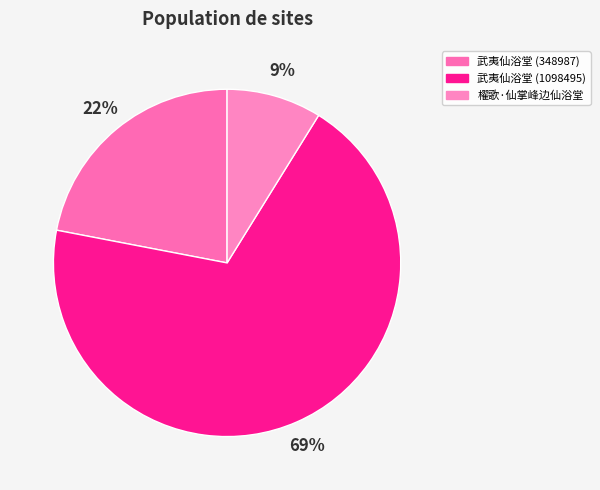

How many segments does this pie chart have?

3